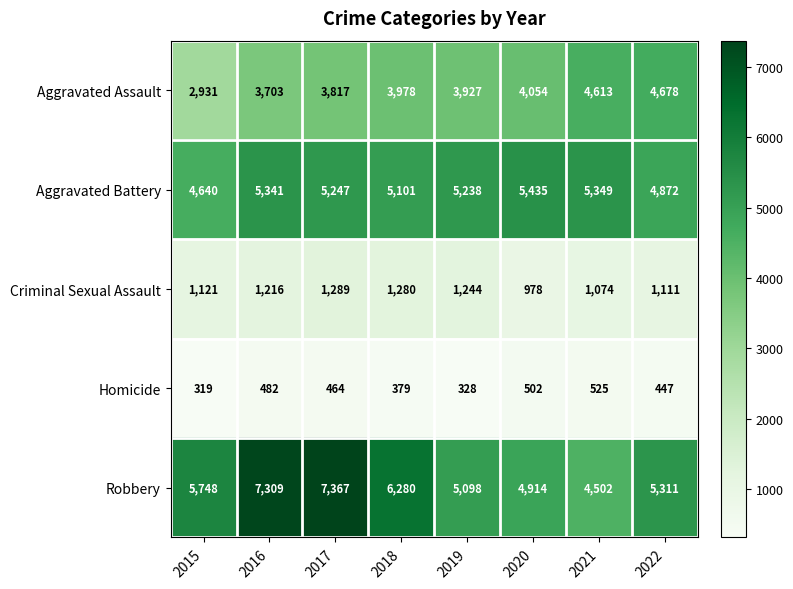

What is the smallest value displayed?

319